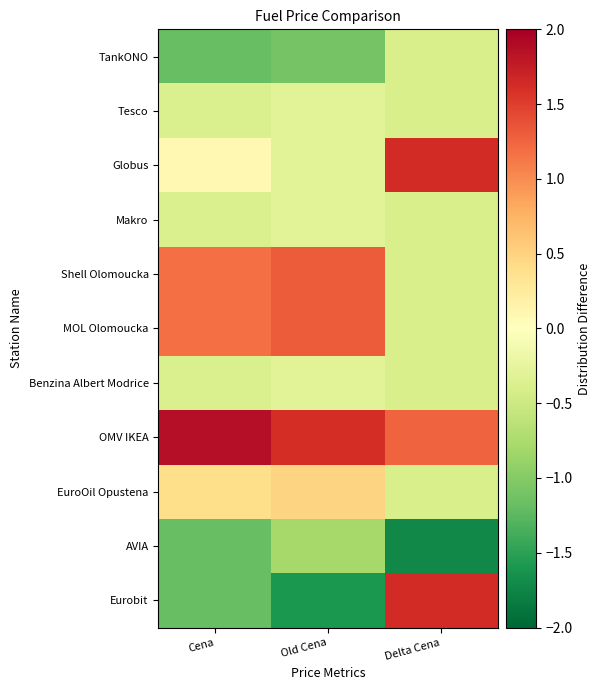

List the series in order of their peak value, lowest first.

AVIA, TankONO, Tesco, Makro, Benzina Albert Modrice, EuroOil Opustena, Shell Olomoucka, MOL Olomoucka, Globus, Eurobit, OMV IKEA